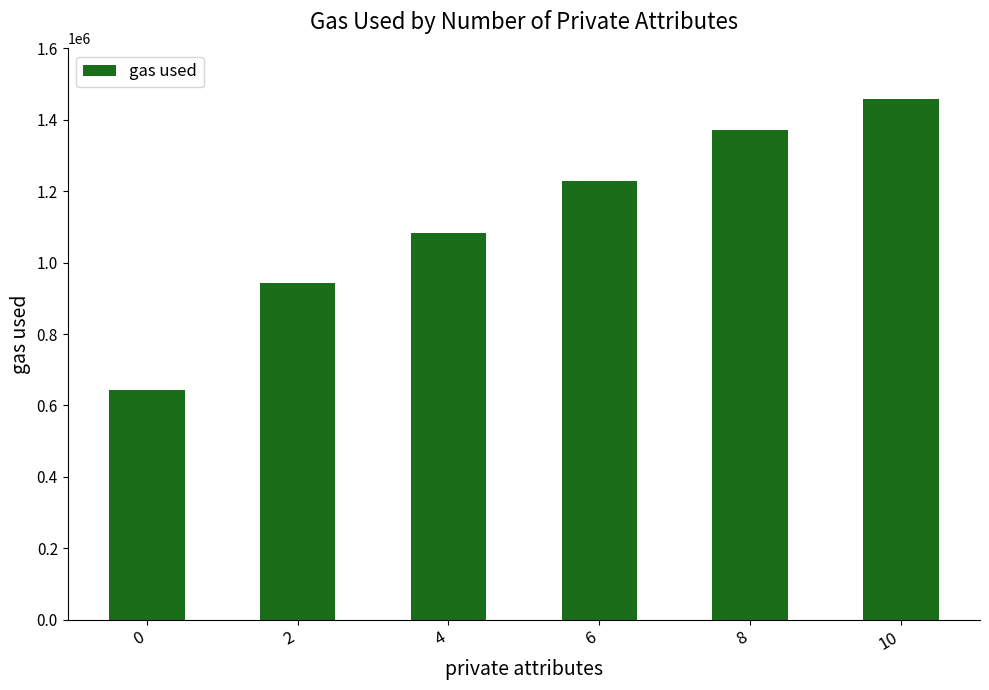

Reading right to left, extract all data points from this chart.

1458269	1370511	1229757	1082530	941862	642932